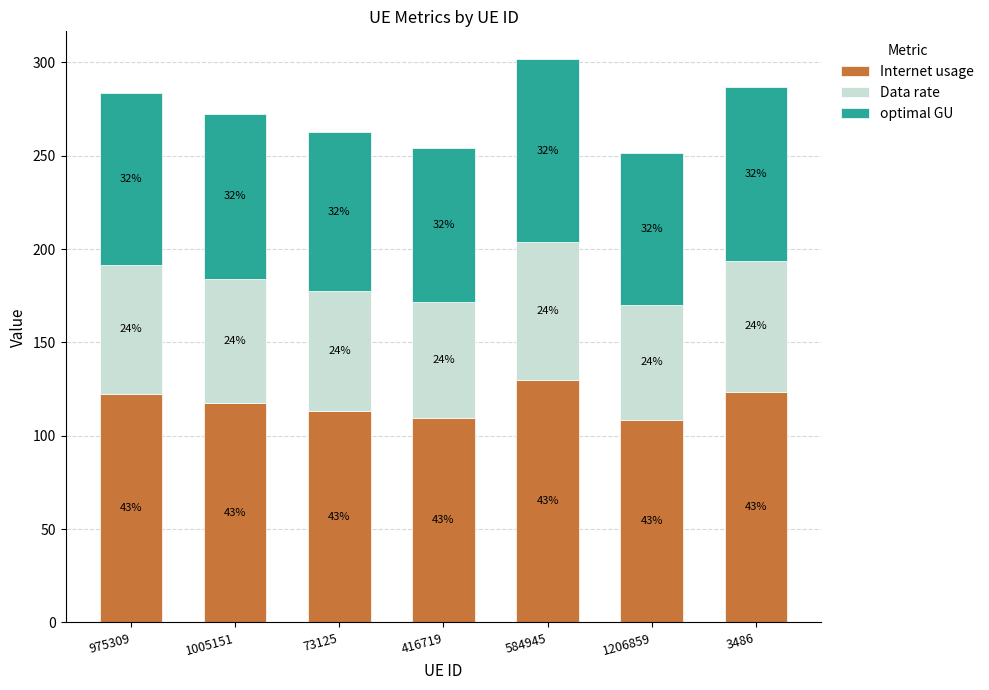

What are all the series names shown in the legend?

Internet usage, Data rate, optimal GU